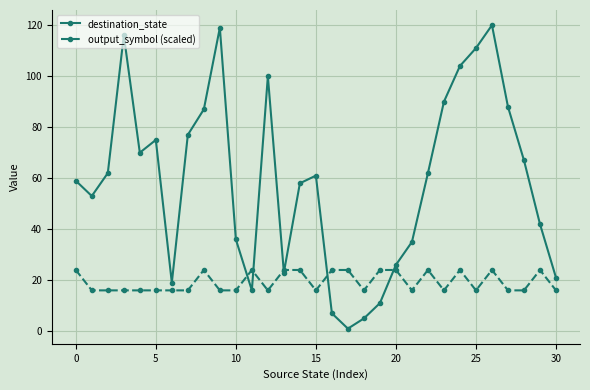

How many interior local peaks does the destination_state series have?

6